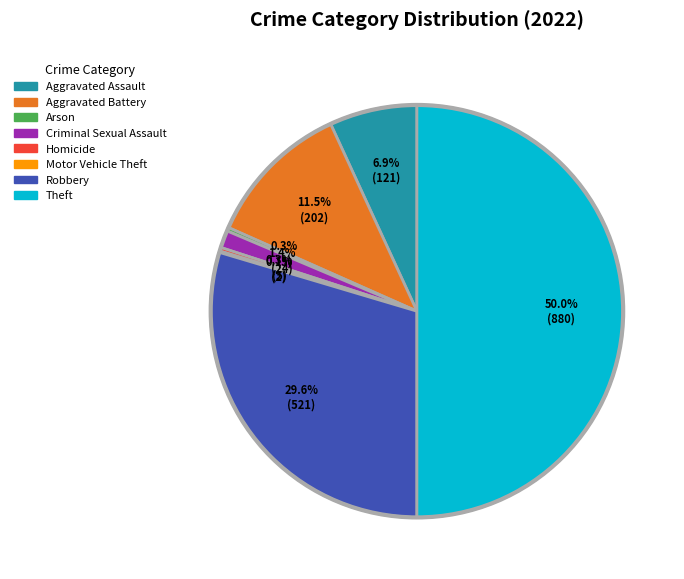

Does Arson account for over 50% of the chart?

No